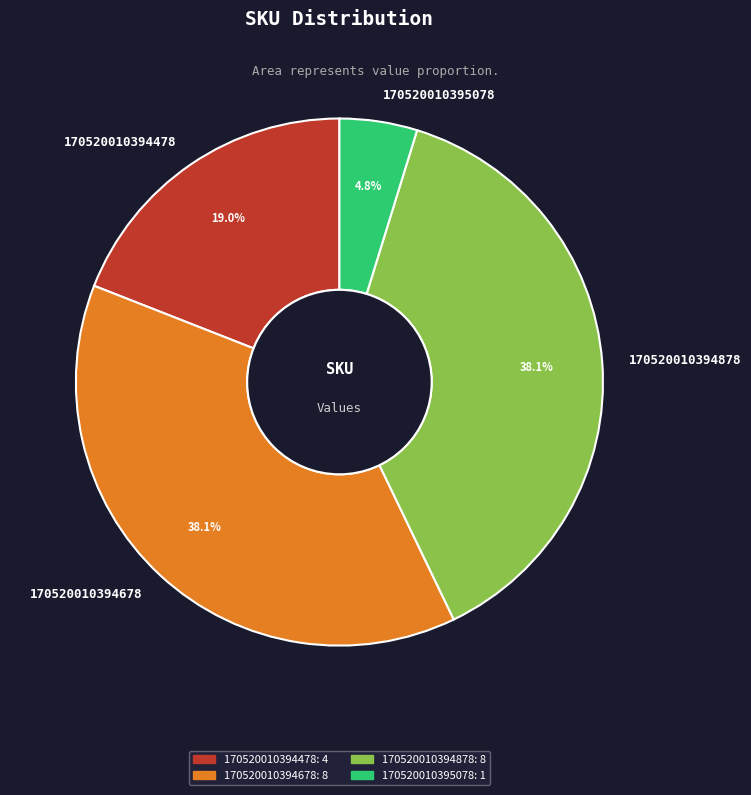

Which category has the smallest portion of the pie?

170520010395078